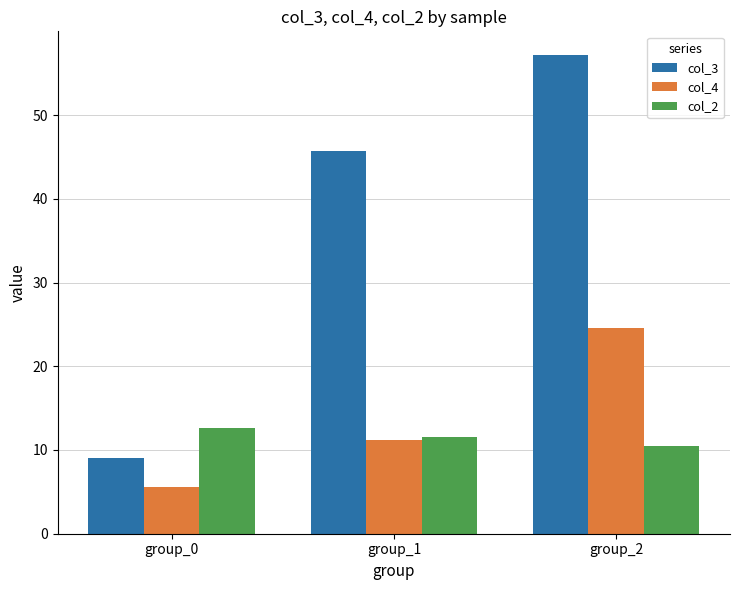

How many groups of bars are there?

3